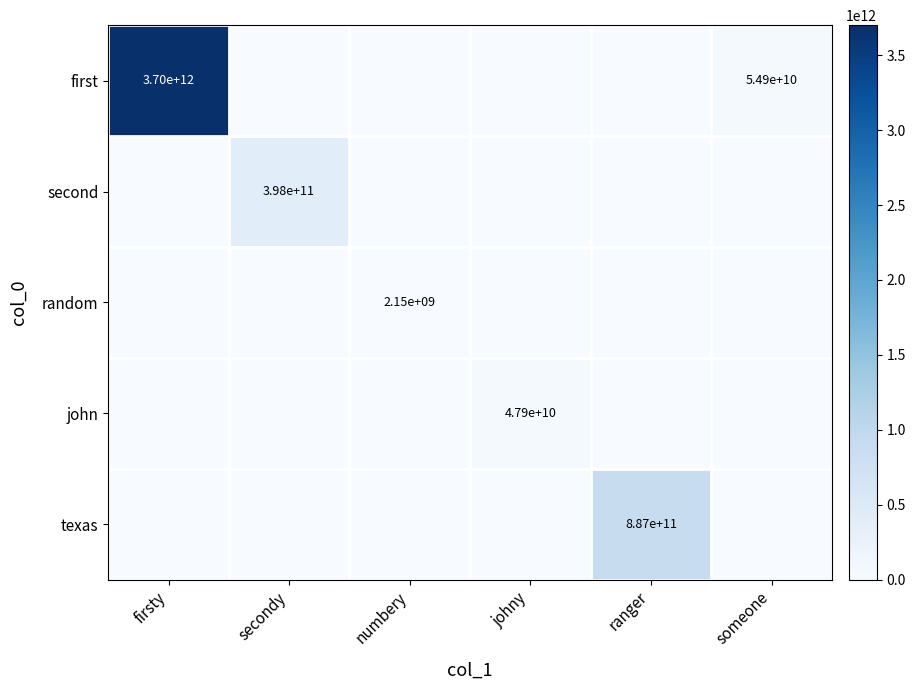

Which label corresponds to the largest value in the chart?

firsty